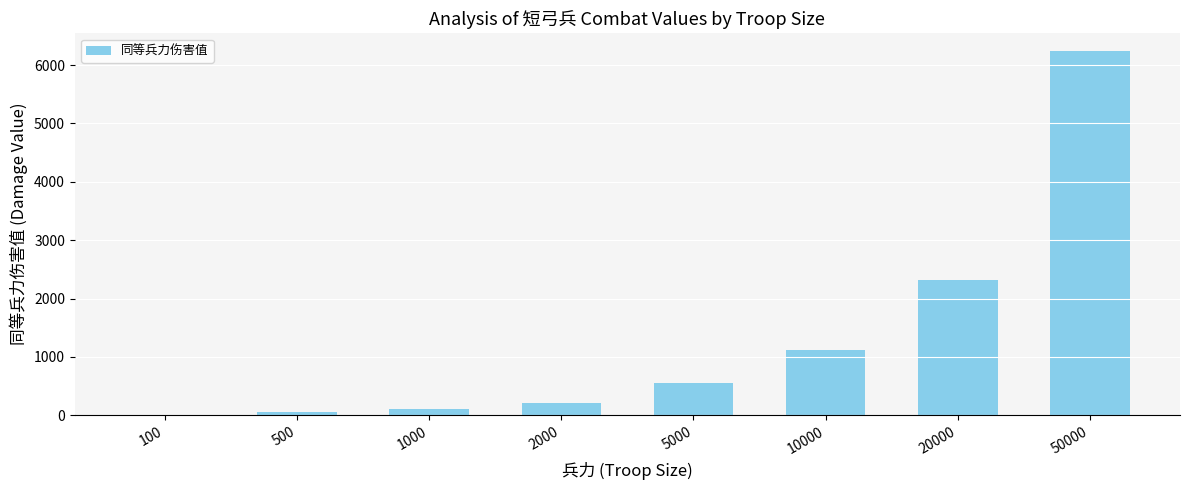

The value at 50000 is 2182. True or false?

False